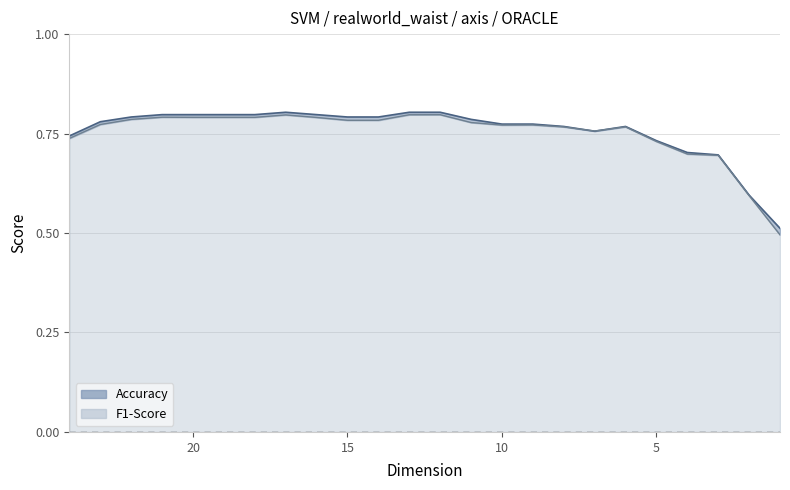

How many data points does each series have?

24